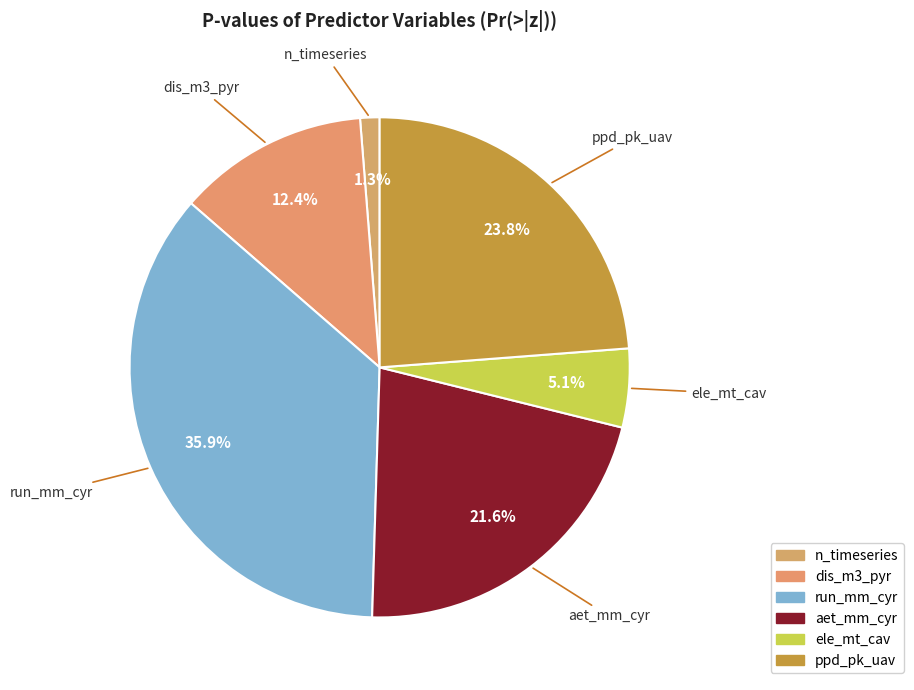

Does run_mm_cyr account for over 50% of the chart?

No